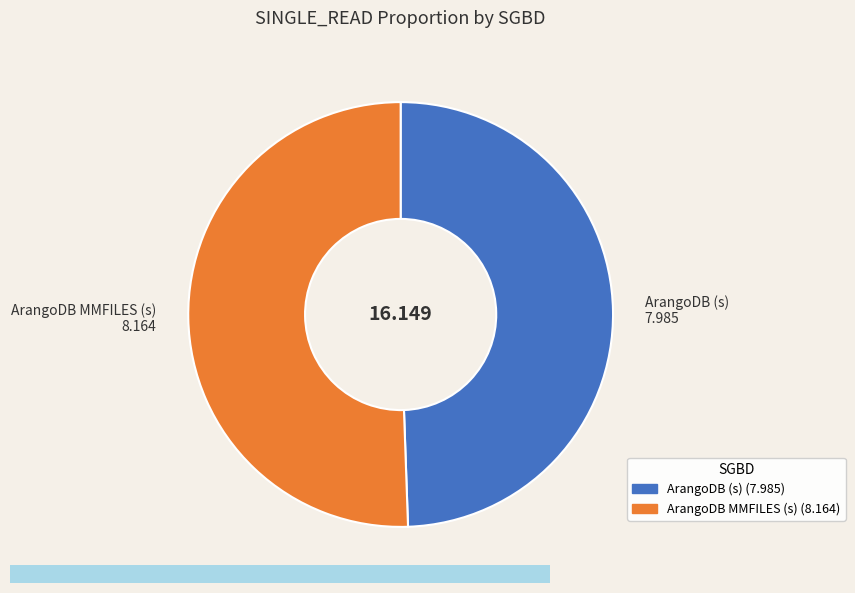

Is the sum of ArangoDB MMFILES (s) and ArangoDB (s) greater than half?

Yes